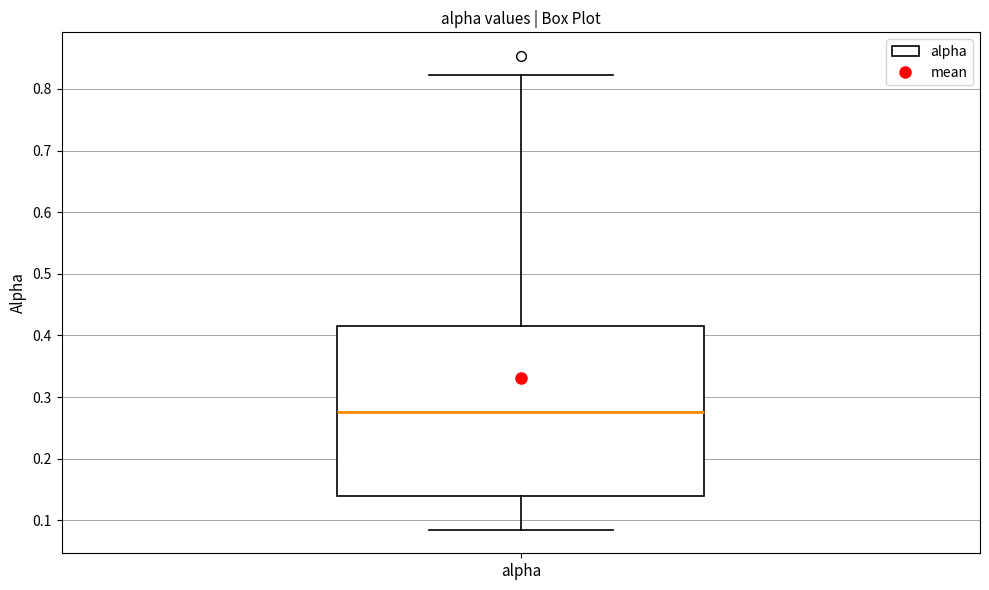

Where does the lower whisker of the box for alpha end on the y-axis? The values are not printed on the chart, so give them approximately, as read against the axis.

0.08